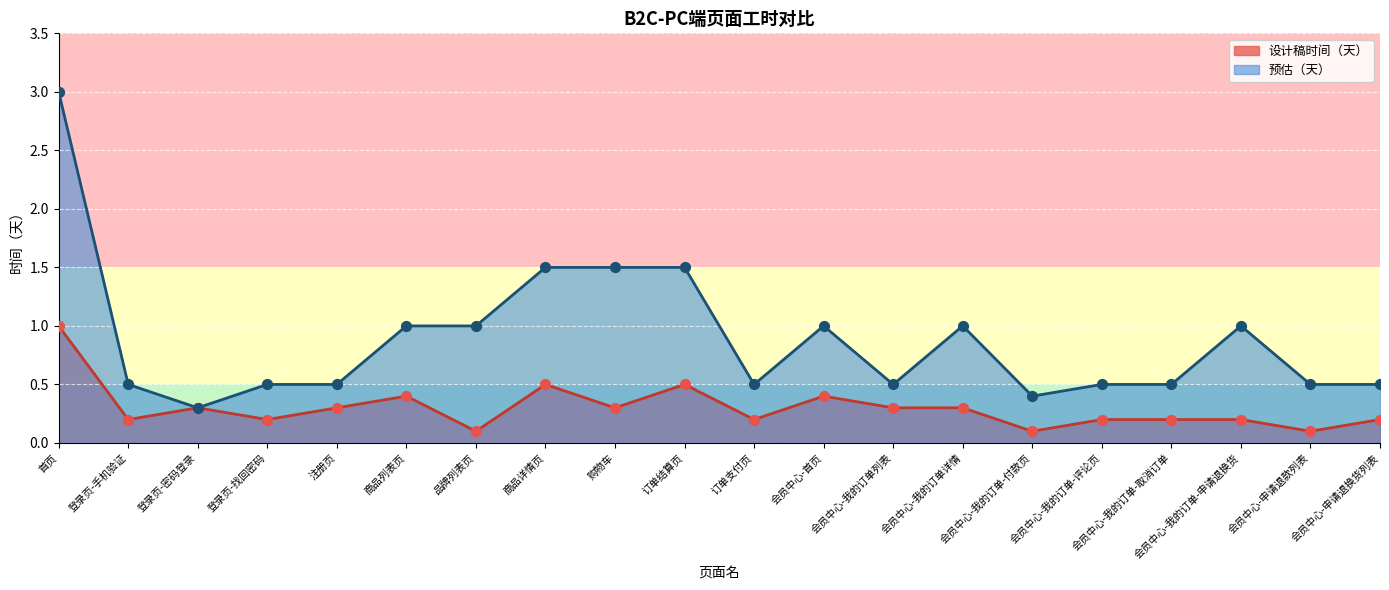

Which series contains the lowest Y value?

设计稿时间（天）